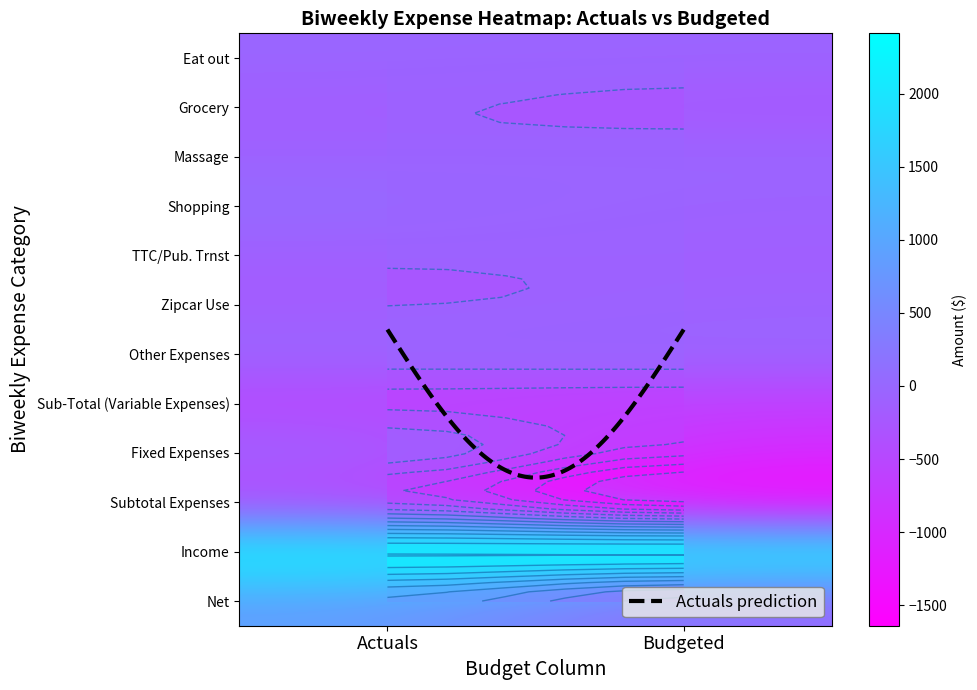

Which series changed the most between 0 and 1?

Subtotal Expenses